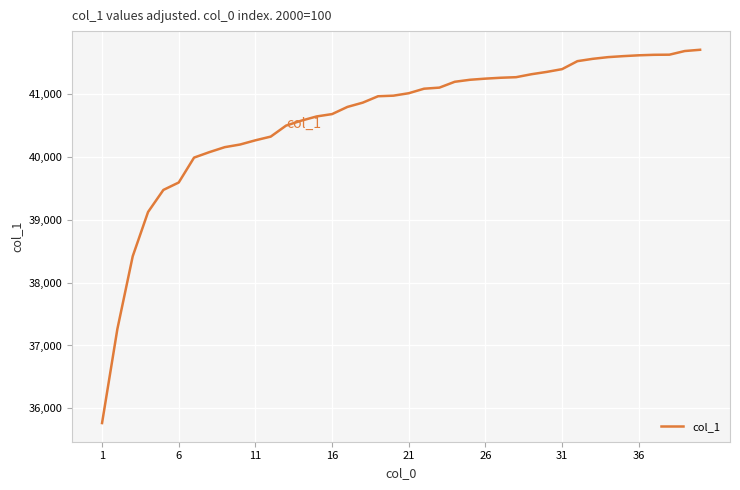

How many series are shown in this chart?

1